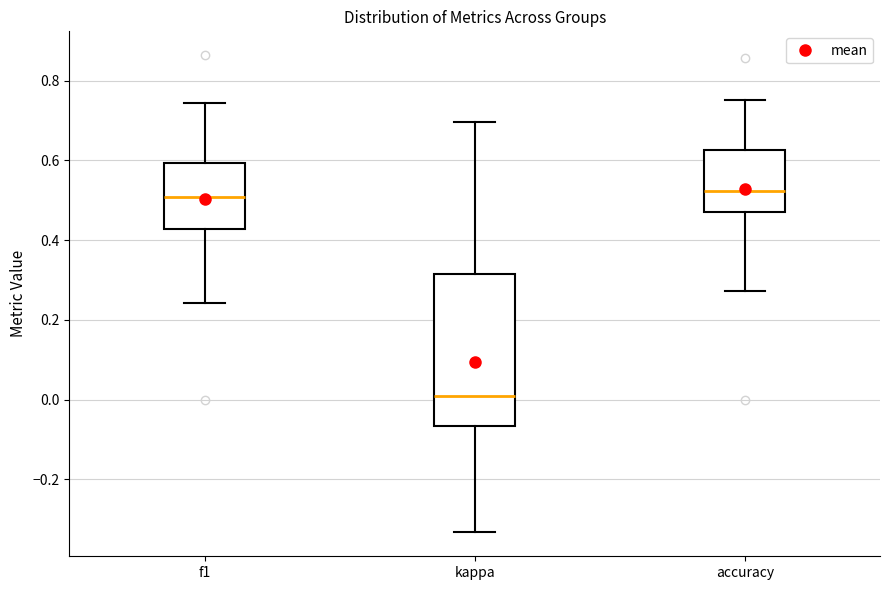

Reading left to right, transcribe this box plot: for each box, give where its median line is, the range the box spans, and where its two whiskers end, as read against the y-axis. The values are not printed on the chart, so give them approximately, as read against the axis.

f1: median 0.50, box 0.42 to 0.60, whiskers 0.24 to 0.74
kappa: median 0.00, box -0.06 to 0.32, whiskers -0.34 to 0.70
accuracy: median 0.52, box 0.48 to 0.62, whiskers 0.28 to 0.76